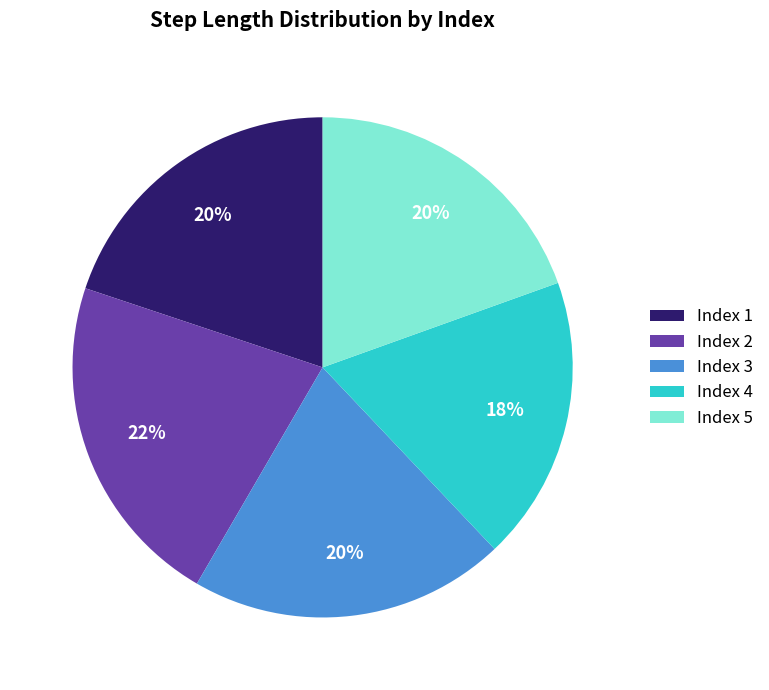

Which slice is the largest?

Index 2